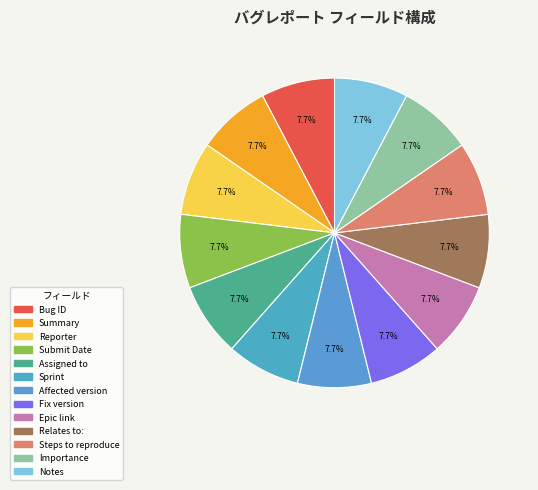

Count the number of slices in the pie.

13